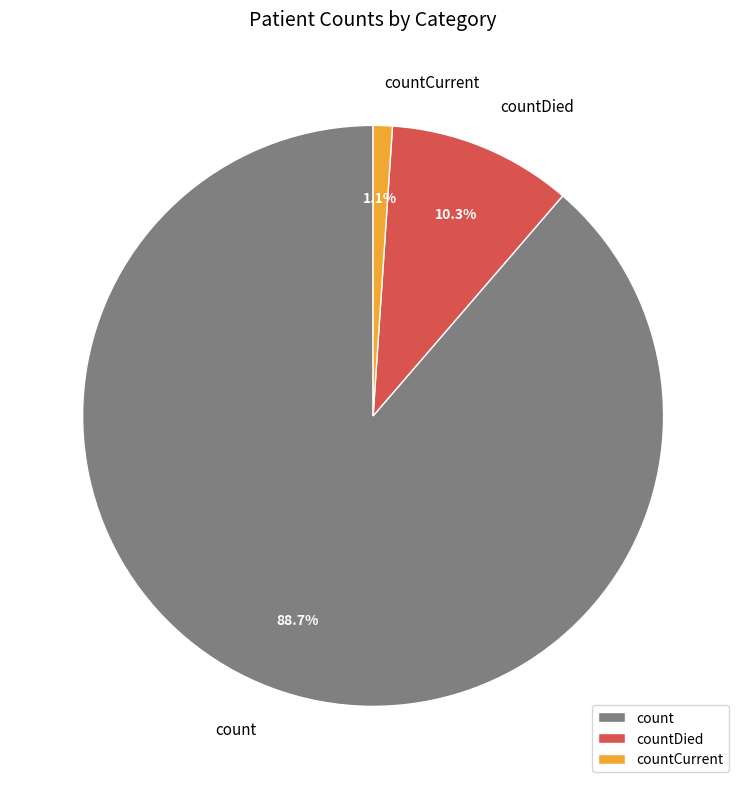

What is the largest slice in the pie chart?

count